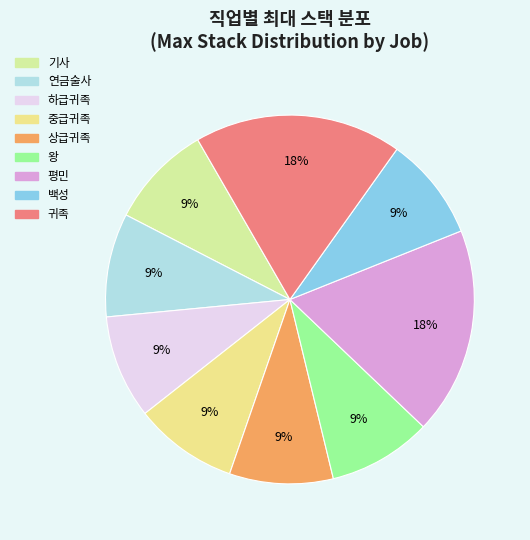

What is the largest slice in the pie chart?

평민